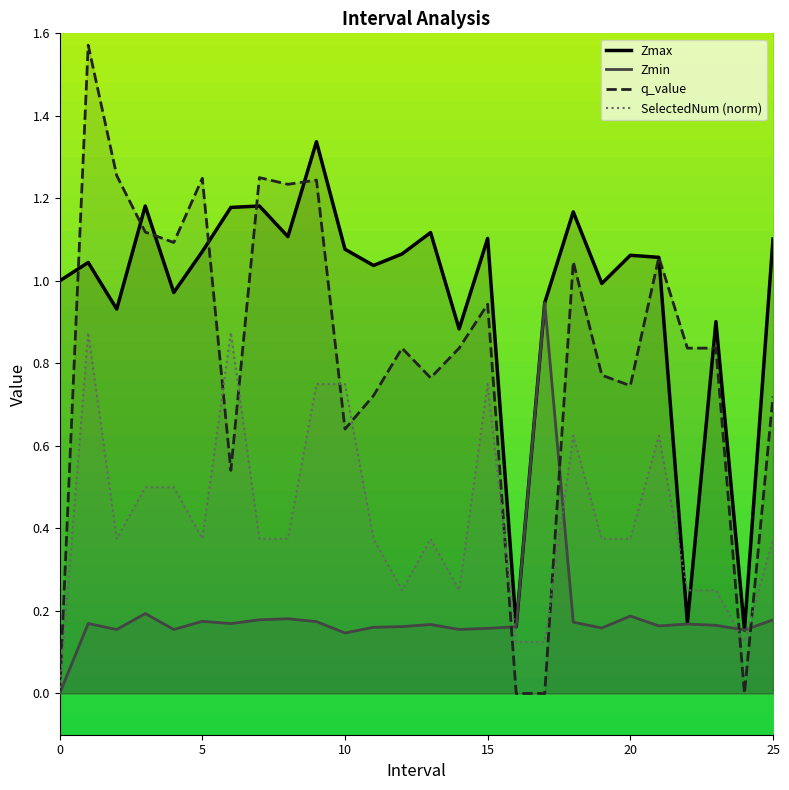

Reading left to right, extract all data points from this chart.

Zmax: 1.0	1.0	0.9	1.2	1.0	1.1	1.2	1.2	1.1	1.3	1.1	1.0	1.1	1.1	0.9	1.1	0.2	0.9	1.2	1.0	1.1	1.1	0.2	0.9	0.2	1.1
Zmin: 0.0	0.2	0.2	0.2	0.2	0.2	0.2	0.2	0.2	0.2	0.1	0.2	0.2	0.2	0.2	0.2	0.2	0.9	0.2	0.2	0.2	0.2	0.2	0.2	0.2	0.2
q_value: 0.0	1.6	1.3	1.1	1.1	1.2	0.5	1.3	1.2	1.2	0.6	0.7	0.8	0.8	0.8	0.9	0.0	0.0	1.0	0.8	0.7	1.1	0.8	0.8	0.0	0.7
SelectedNum (norm): 0.0	0.9	0.4	0.5	0.5	0.4	0.9	0.4	0.4	0.8	0.8	0.4	0.2	0.4	0.2	0.8	0.1	0.1	0.6	0.4	0.4	0.6	0.2	0.2	0.1	0.4